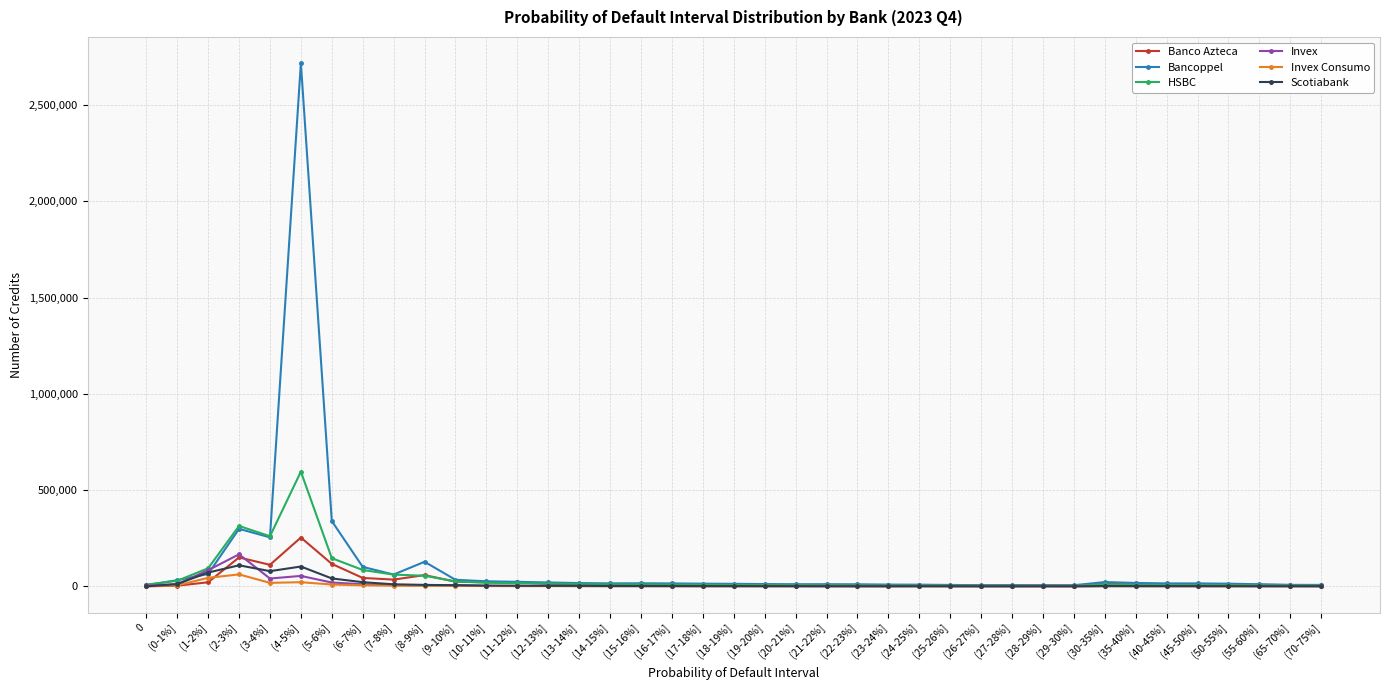

At which label does Bancoppel reach its peak?

(4-5%]